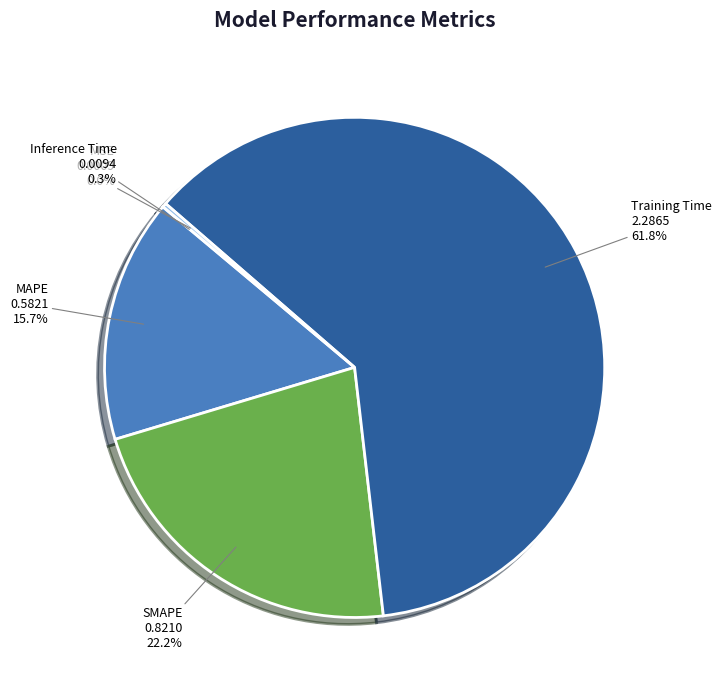

The Training Time slice represents 50% of the pie. True or false?

False